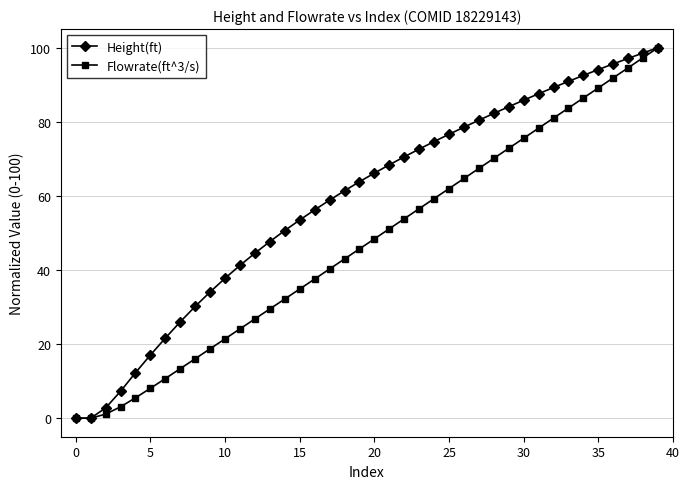

At how many categories does at least one series exceed 39?

29